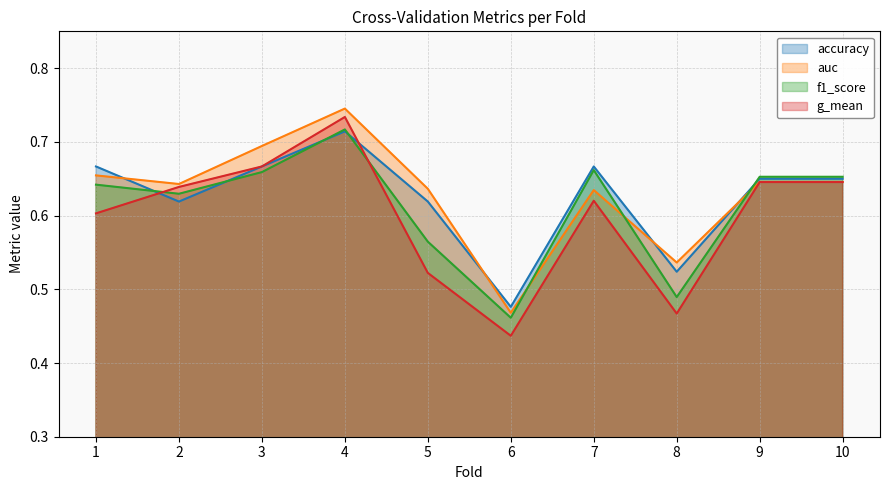

At which category does g_mean reach its first local valley?

6